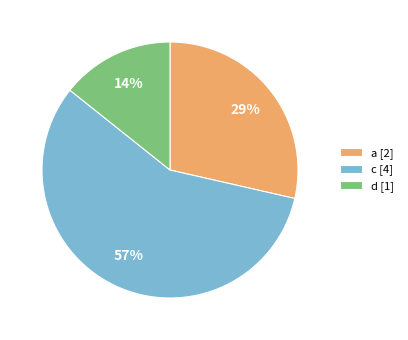

Which category has the smallest portion of the pie?

d